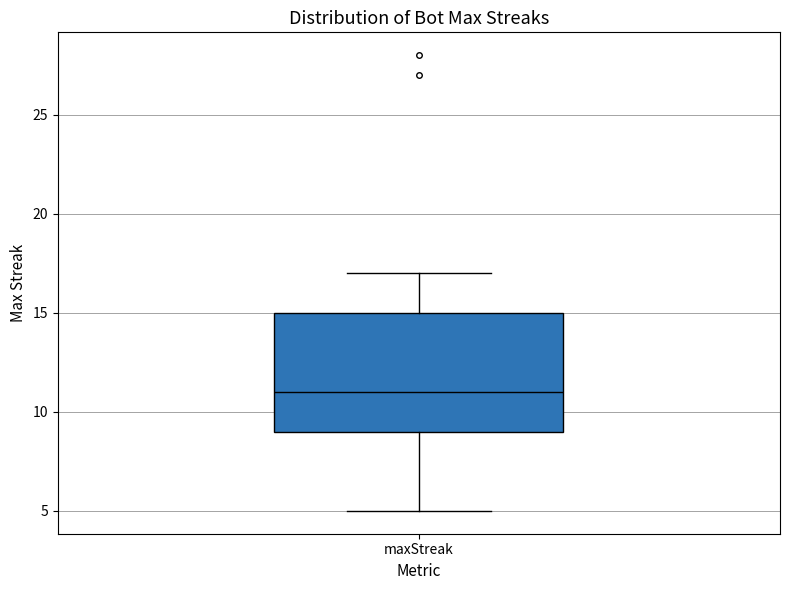

Transcribe this box plot: give where the median line is, the range the box spans, and where the two whiskers end, as read against the y-axis. The values are not printed on the chart, so give them approximately, as read against the axis.

median 11, box 9 to 15, whiskers 5 to 17